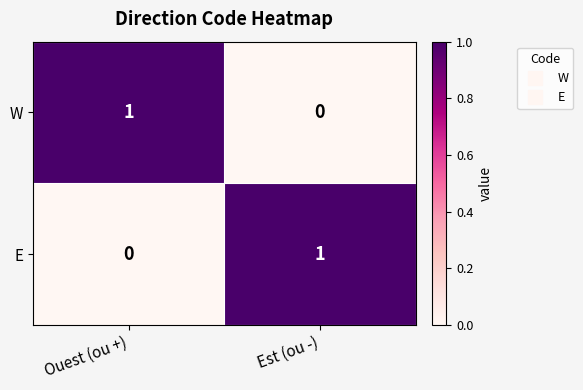

Where is E nearest to the value 0?

Ouest (ou +)